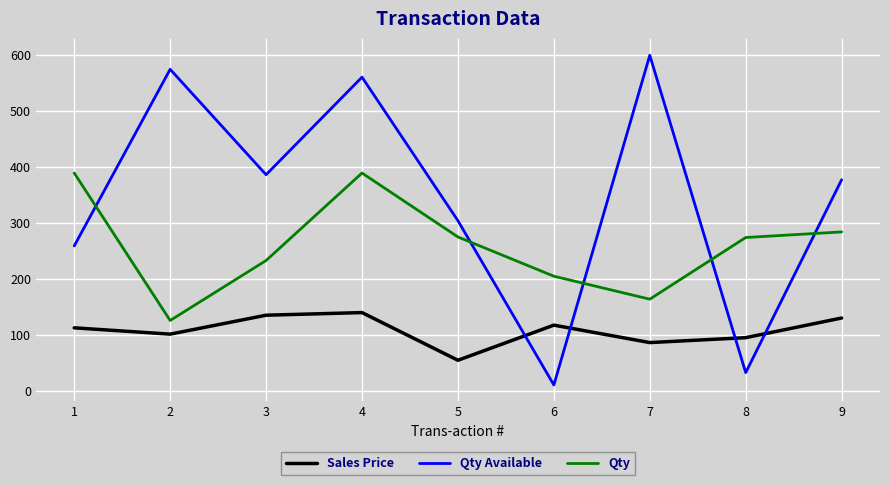

At which label does Qty Available first exceed 377?

2